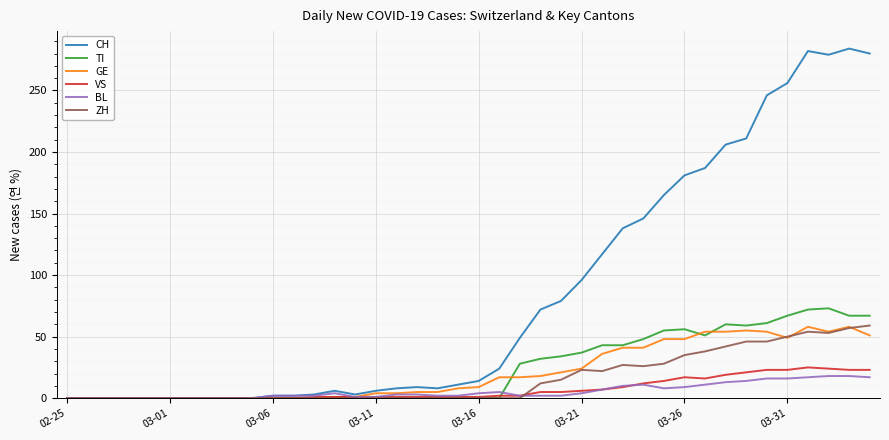

What is the maximum value for GE?

58